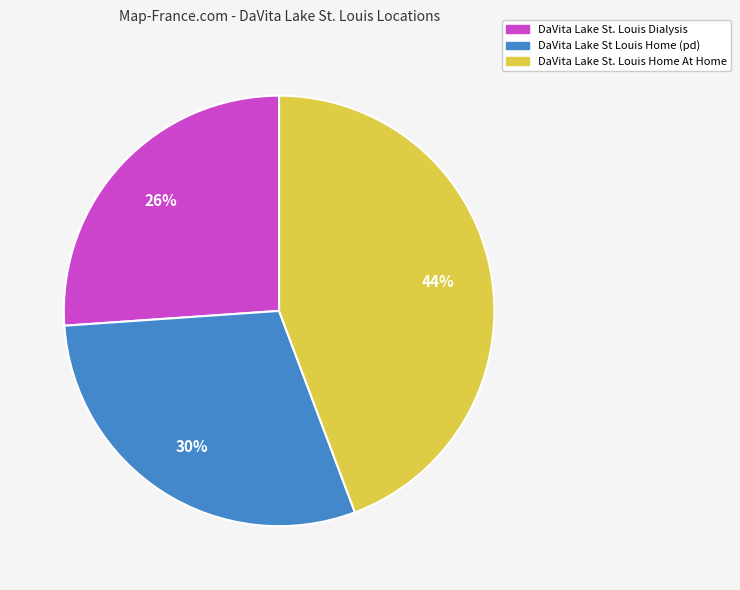

To the nearest percent, what portion does DaVita Lake St Louis Home (pd) represent?

30%